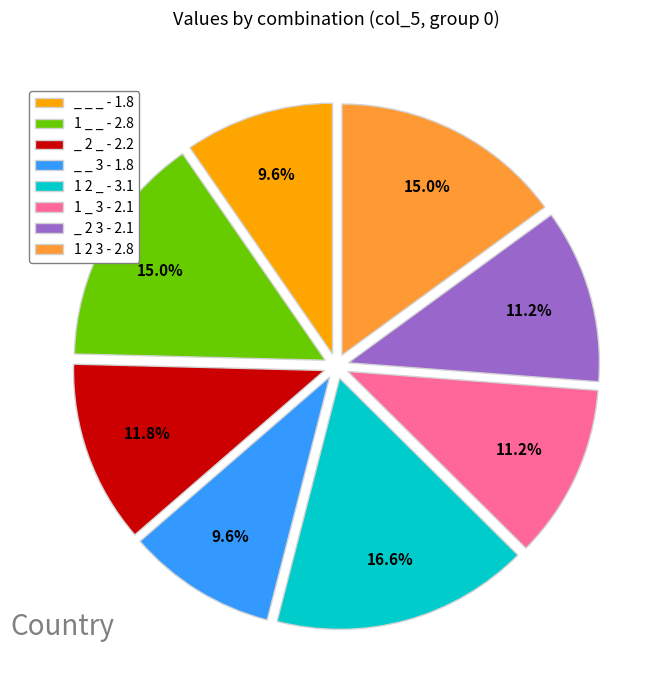

Combined, what portion of the pie is 1 2 3 - 2.8 and _ _ 3 - 1.8?

24.6%